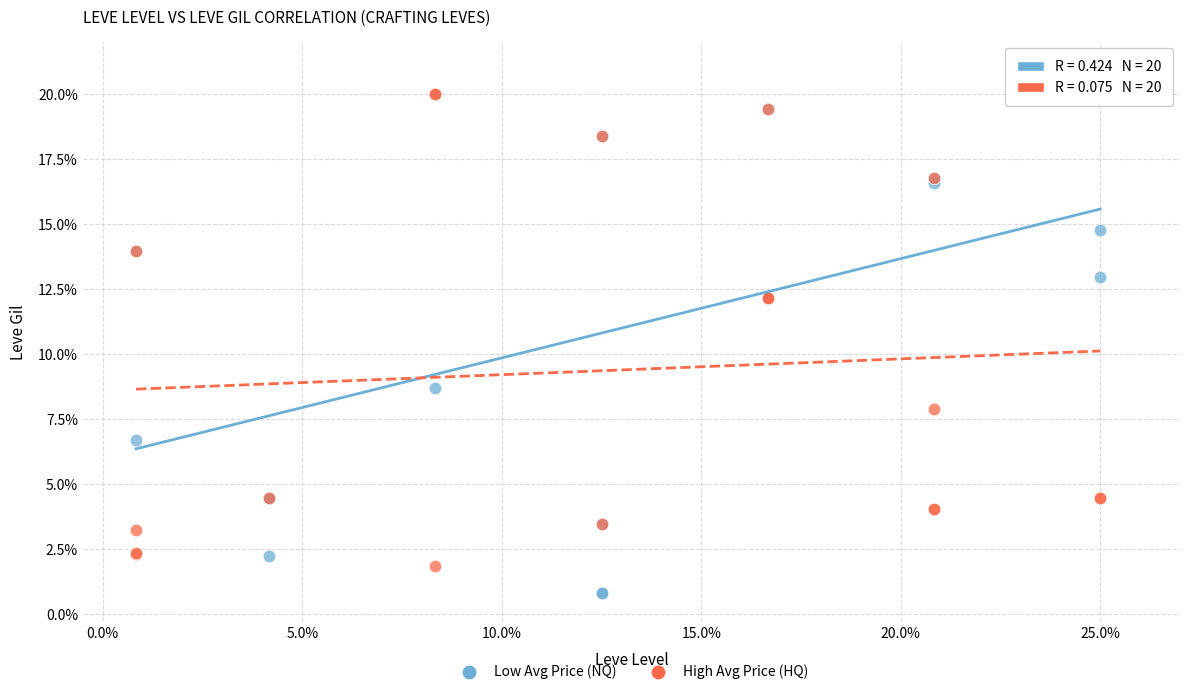

Which series contains the lowest Y value?

Low Avg Price (NQ)